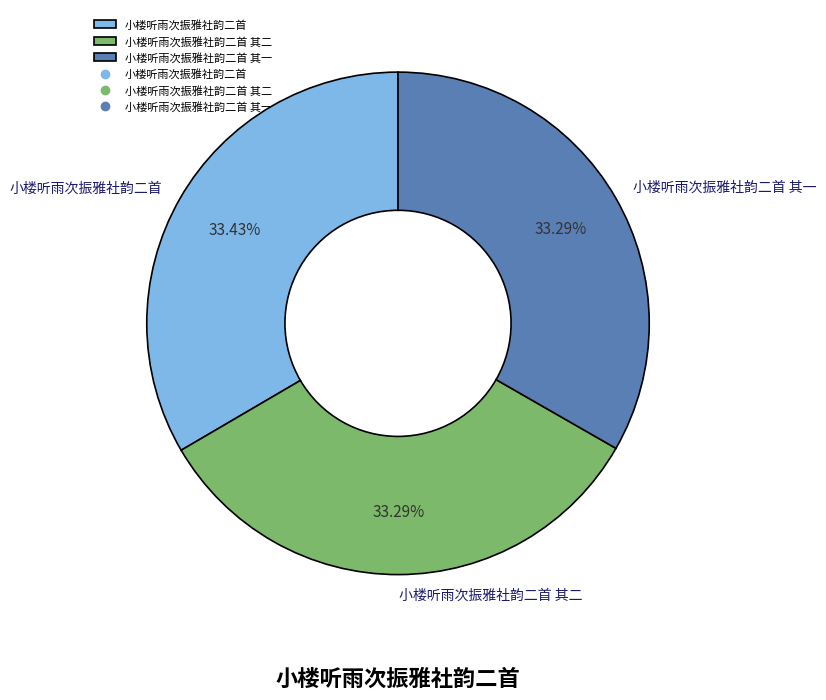

True or false: 小楼听雨次振雅社韵二首 其一 accounts for 33% of the total.

True